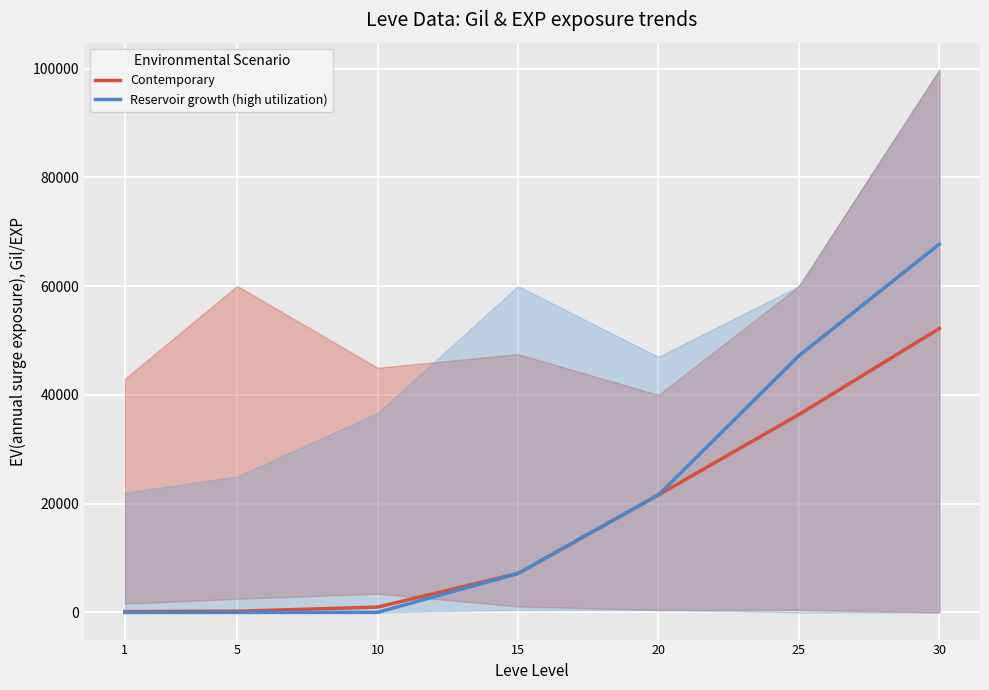

What is the maximum value for Reservoir growth (high utilization)?

67730.0